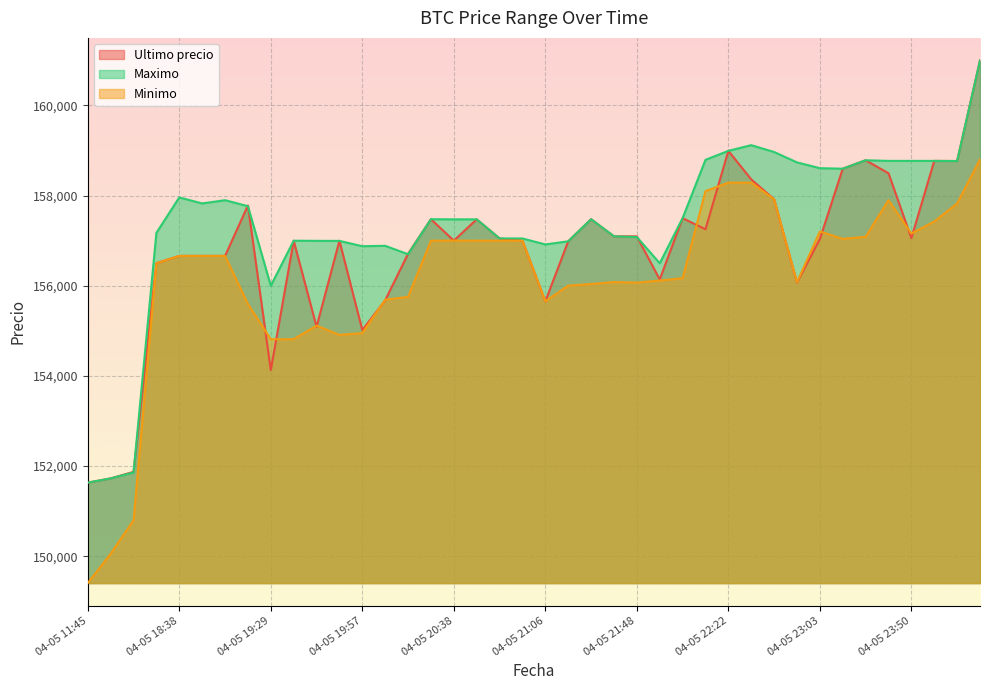

Which series changed the most between 04-05 21:48 and 04-05 22:10?

Minimo